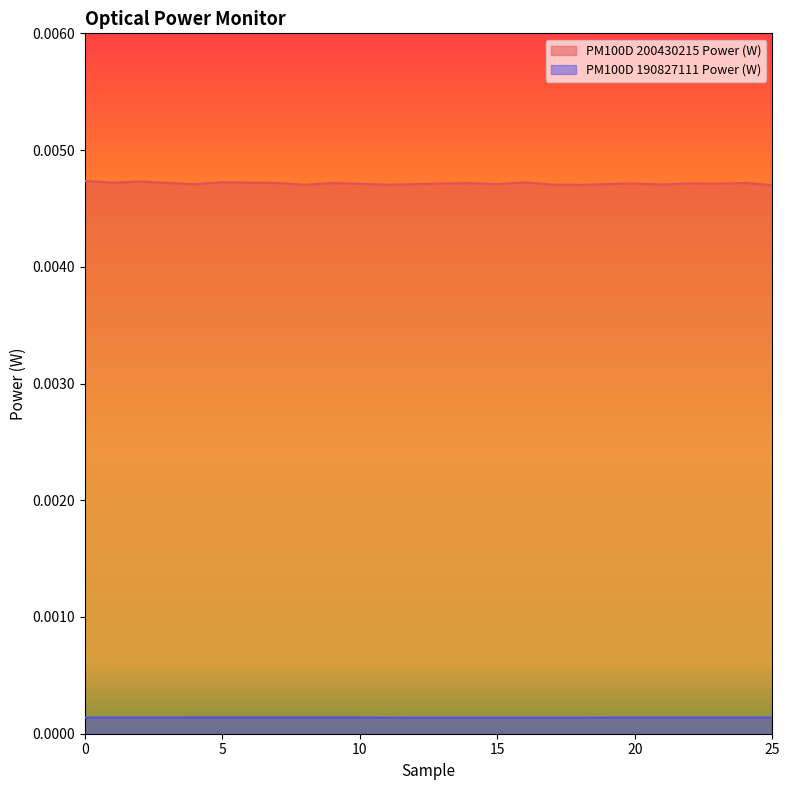

Is the value of PM100D 200430215 Power (W) at 23 greater than the value of PM100D 190827111 Power (W) at 1?

Yes